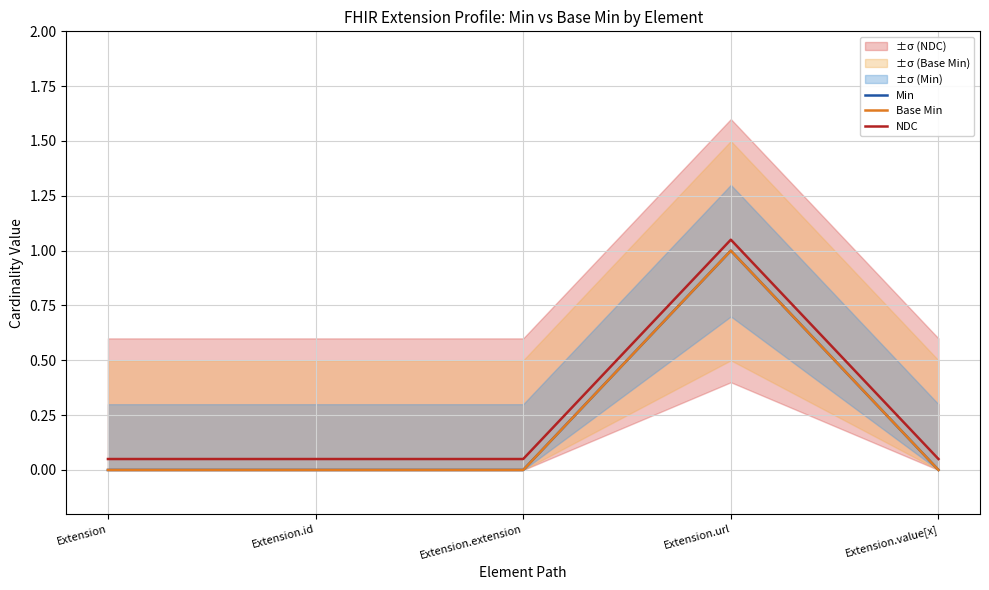

Which series has the largest range (max minus min)?

Min